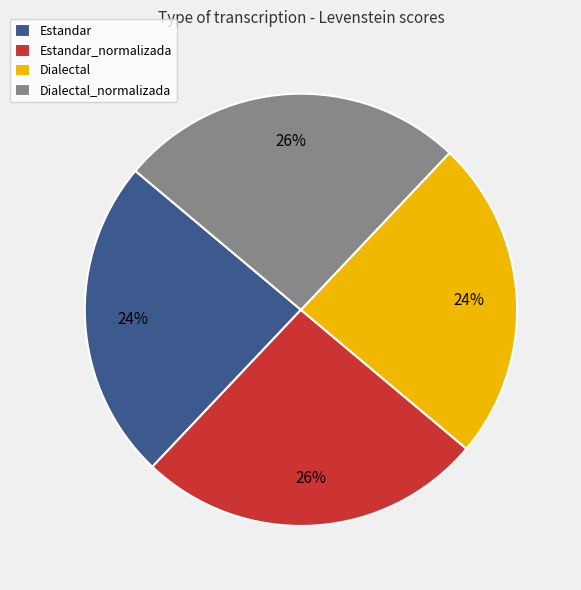

To the nearest percent, what is the combined percentage of Estandar_normalizada and Dialectal_normalizada?

52%